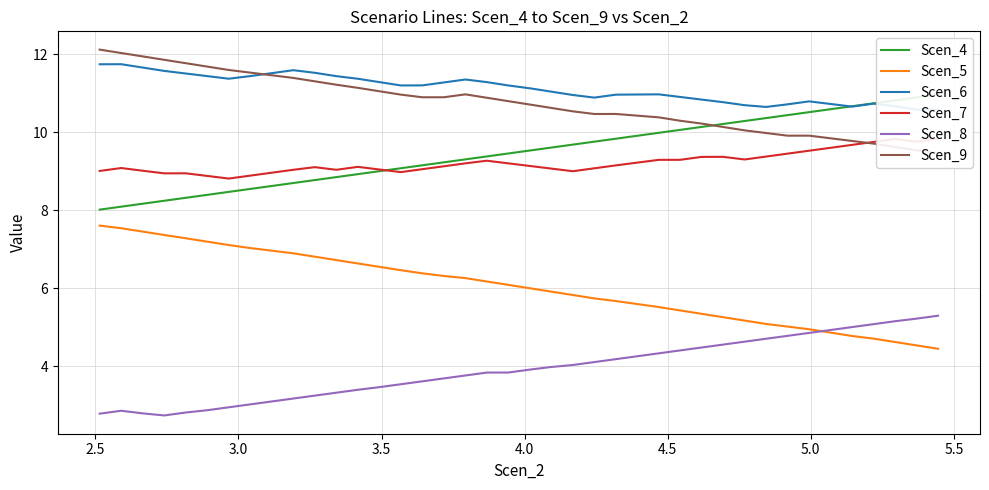

What is the minimum value for Scen_5?

4.4